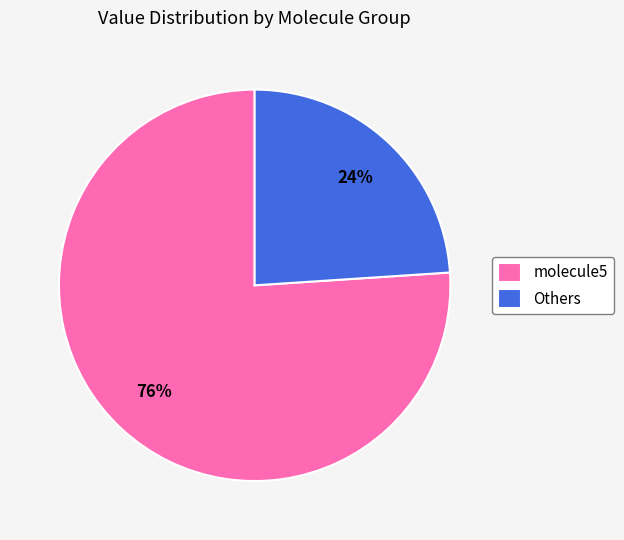

To the nearest percent, what portion does molecule5 represent?

76%